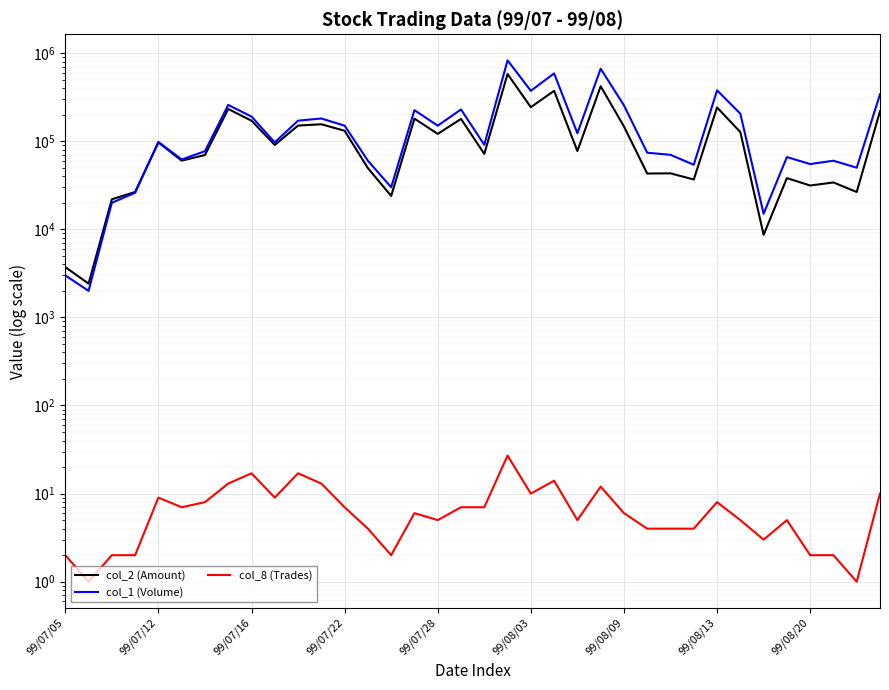

Which series changed the most between 99/07/12 and 29?

col_1 (Volume)